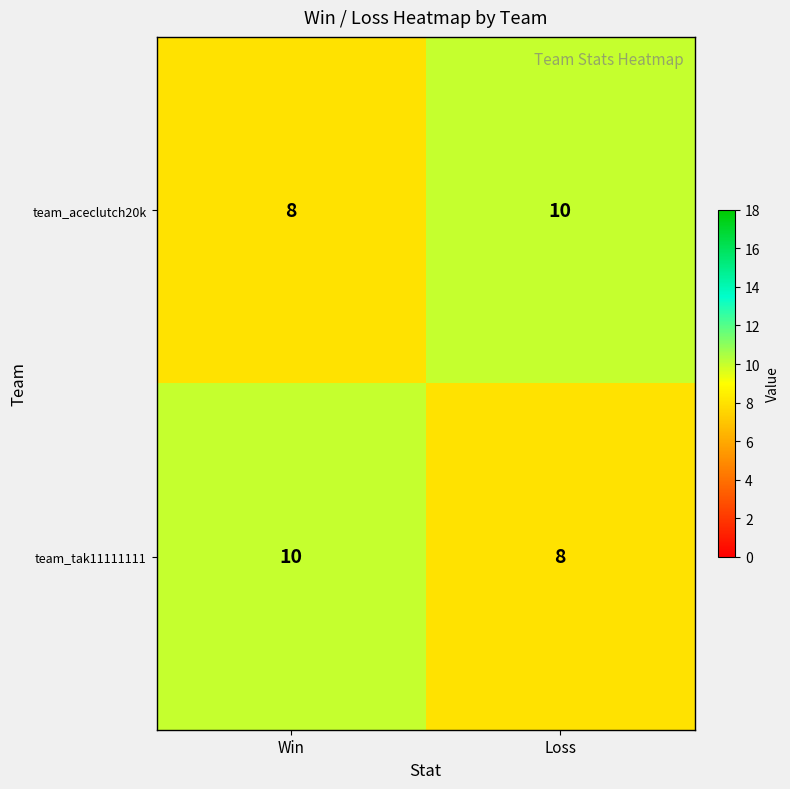

What is the total value across all series at Win?

18